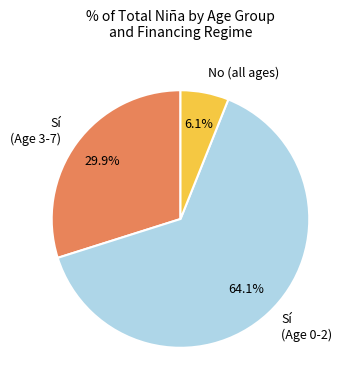

Between No (all ages) and Sí (Age 3-7), which is larger?

Sí (Age 3-7)